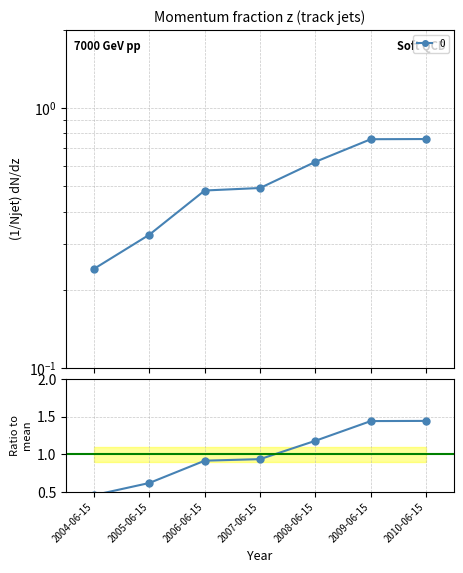

True or false: the data shows 0.6 at 2008-06-15.

True